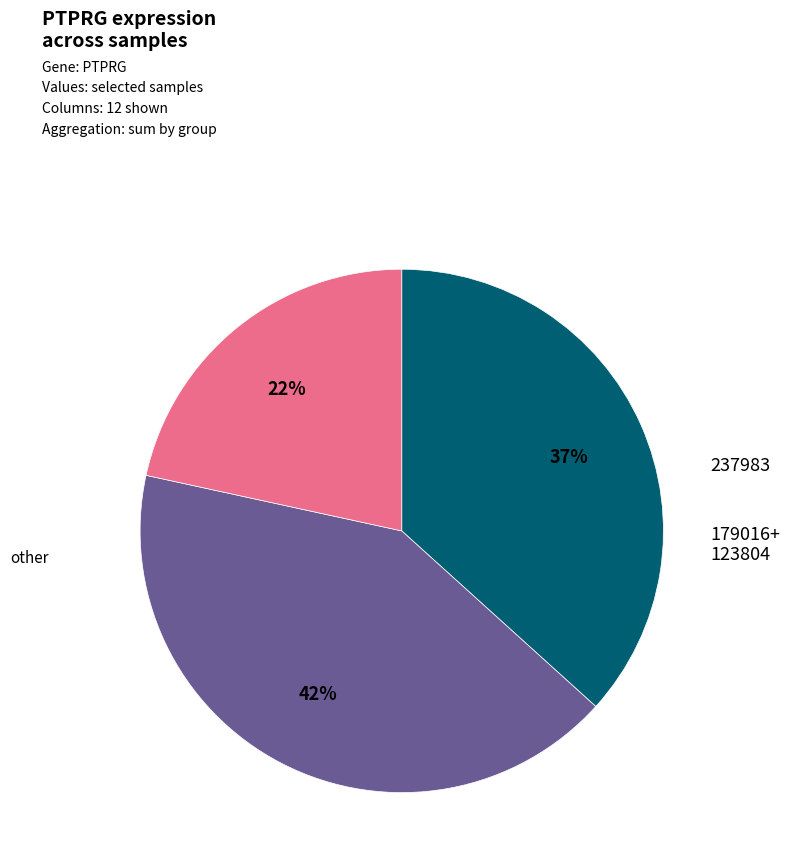

Is there a majority slice in this chart?

No